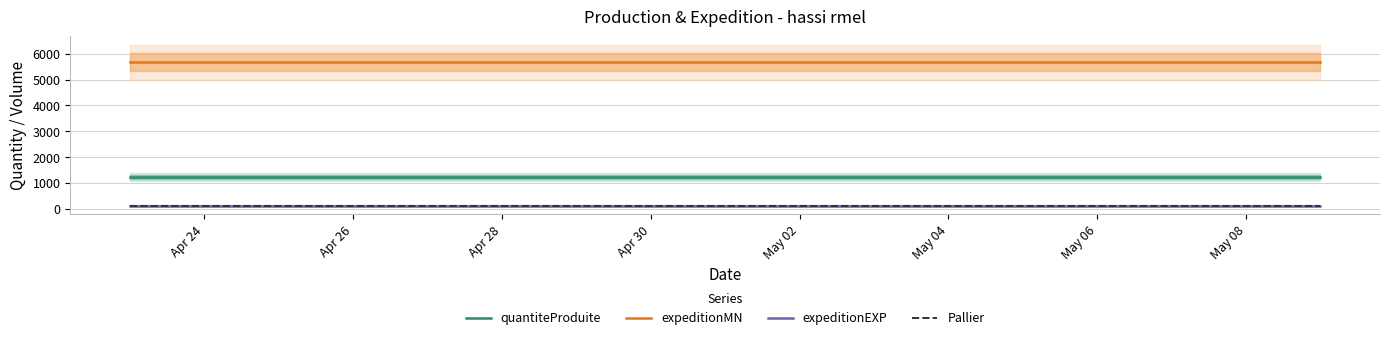

Is the value of quantiteProduite at 16 greater than the value of expeditionMN at 9?

No